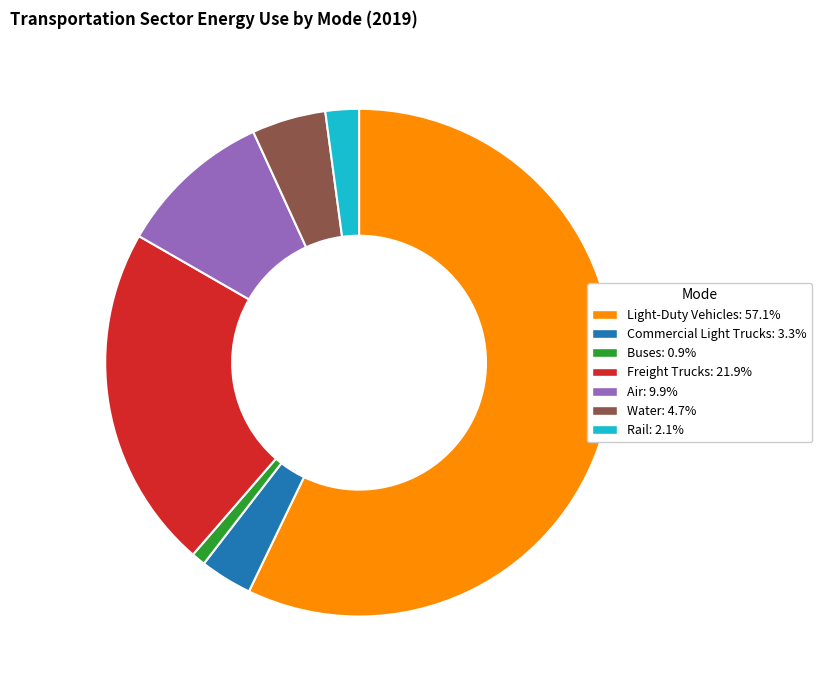

Rank the categories by value from highest to lowest.

Light-Duty Vehicles, Freight Trucks, Air, Water, Commercial Light Trucks, Rail, Buses